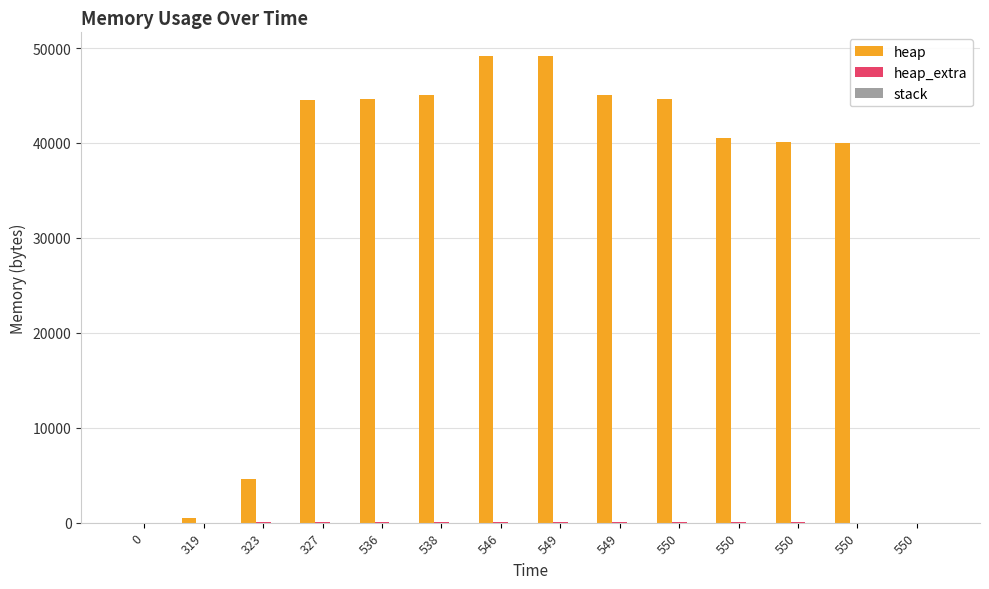

How many categories are shown in the chart?

14